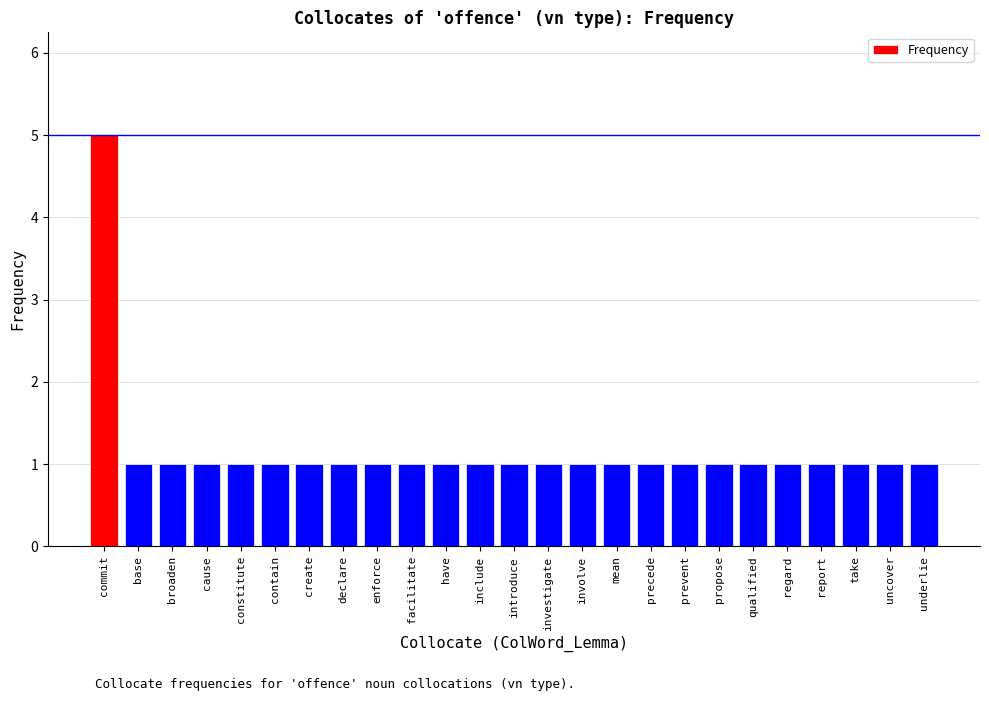

Reading left to right, extract all data points from this chart.

5	1	1	1	1	1	1	1	1	1	1	1	1	1	1	1	1	1	1	1	1	1	1	1	1